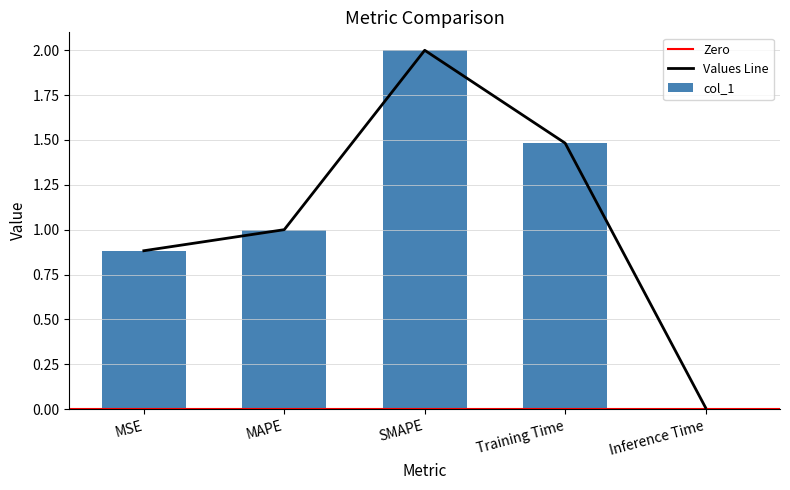

What is the maximum value shown in the chart?

2.0